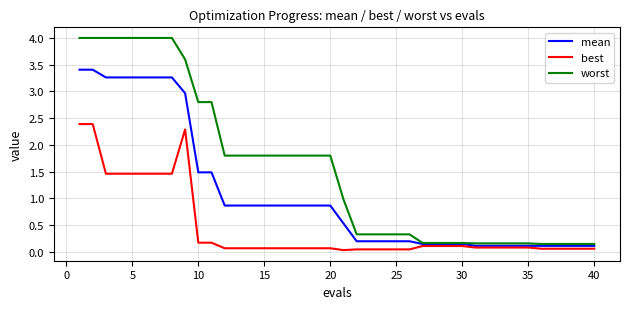

What is the maximum value shown in the chart?

4.0